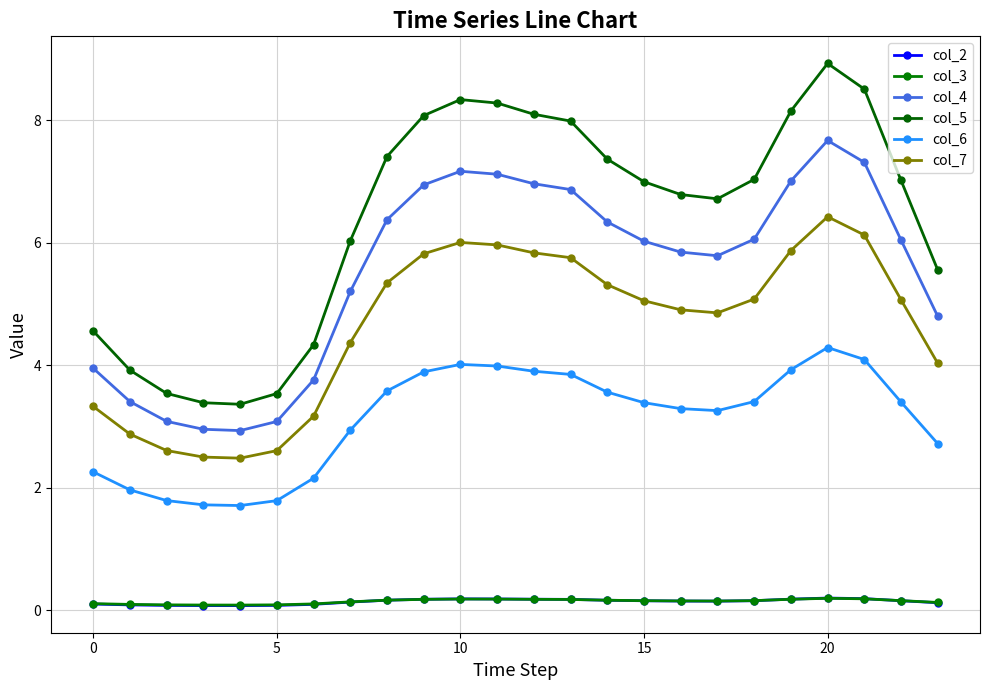

Reading left to right, what are all the values shown in this chart?

col_2: 0.1	0.1	0.1	0.1	0.1	0.1	0.1	0.1	0.2	0.2	0.2	0.2	0.2	0.2	0.2	0.2	0.2	0.2	0.2	0.2	0.2	0.2	0.2	0.1
col_3: 0.1	0.1	0.1	0.1	0.1	0.1	0.1	0.1	0.2	0.2	0.2	0.2	0.2	0.2	0.2	0.2	0.2	0.2	0.2	0.2	0.2	0.2	0.2	0.1
col_4: 4.0	3.4	3.1	3.0	2.9	3.1	3.8	5.2	6.4	6.9	7.2	7.1	7.0	6.9	6.3	6.0	5.9	5.8	6.1	7.0	7.7	7.3	6.0	4.8
col_5: 4.6	3.9	3.5	3.4	3.4	3.5	4.3	6.0	7.4	8.1	8.3	8.3	8.1	8.0	7.4	7.0	6.8	6.7	7.0	8.2	8.9	8.5	7.0	5.6
col_6: 2.3	2.0	1.8	1.7	1.7	1.8	2.2	2.9	3.6	3.9	4.0	4.0	3.9	3.9	3.6	3.4	3.3	3.3	3.4	3.9	4.3	4.1	3.4	2.7
col_7: 3.3	2.9	2.6	2.5	2.5	2.6	3.2	4.4	5.3	5.8	6.0	6.0	5.8	5.8	5.3	5.1	4.9	4.9	5.1	5.9	6.4	6.1	5.1	4.0